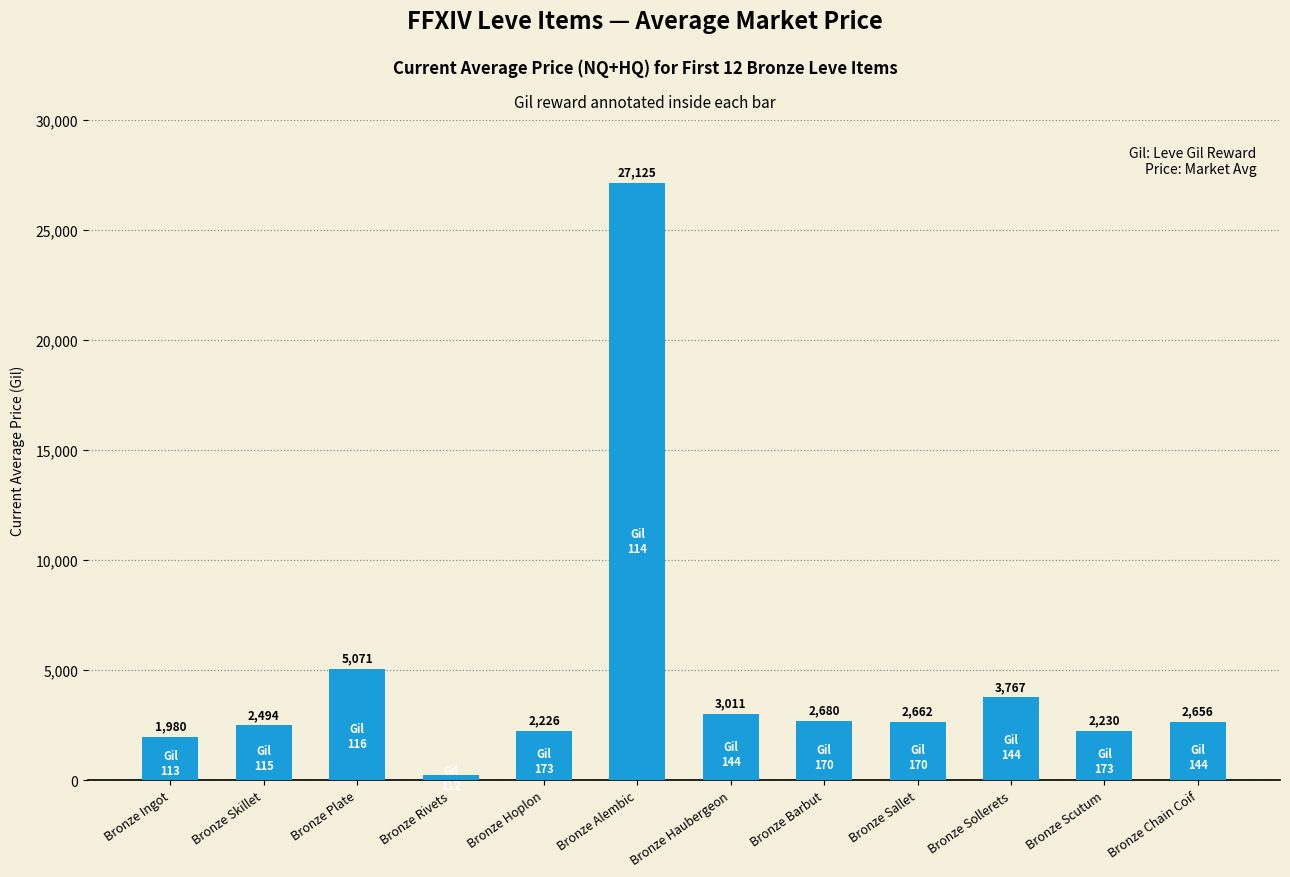

Count the number of categories in the chart.

12